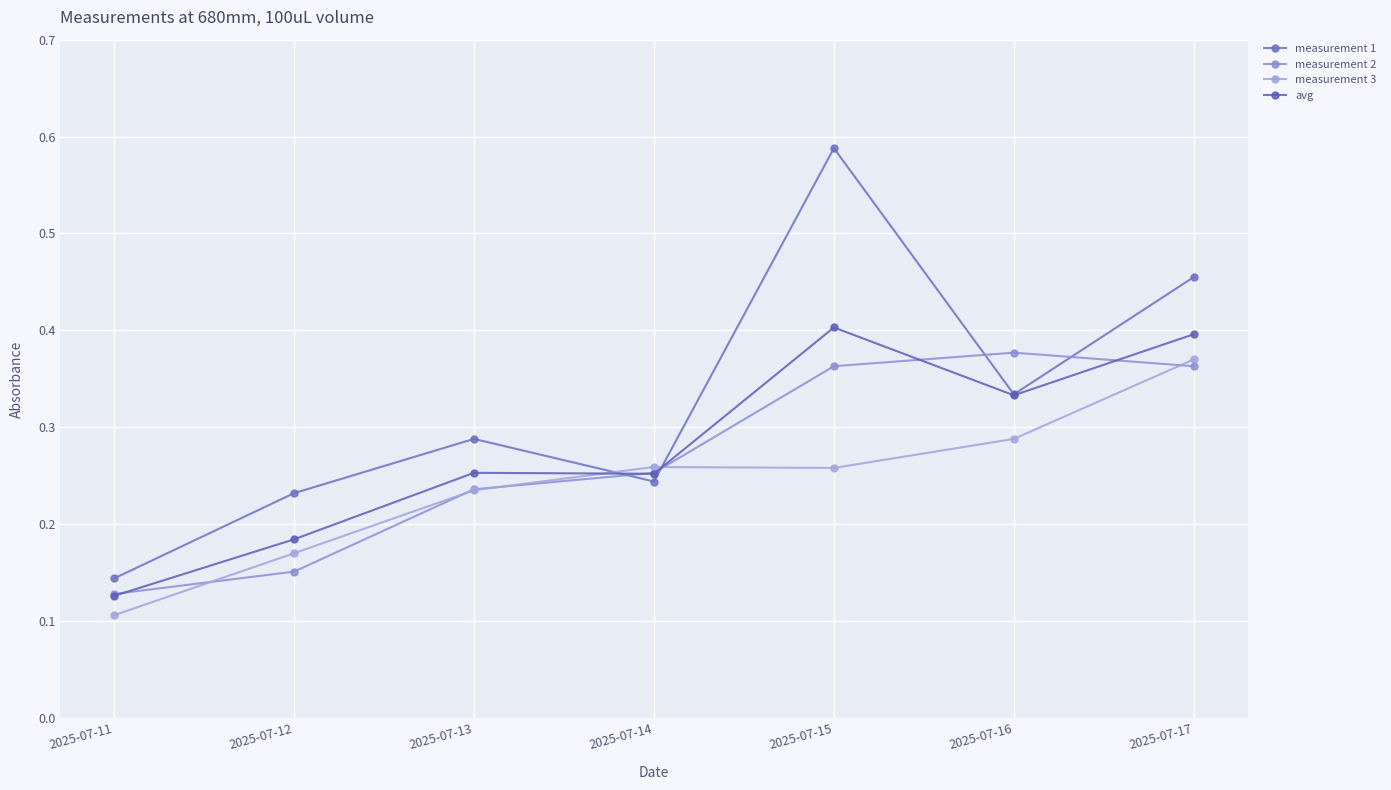

At which category does measurement 3 reach its first local valley?

2025-07-15